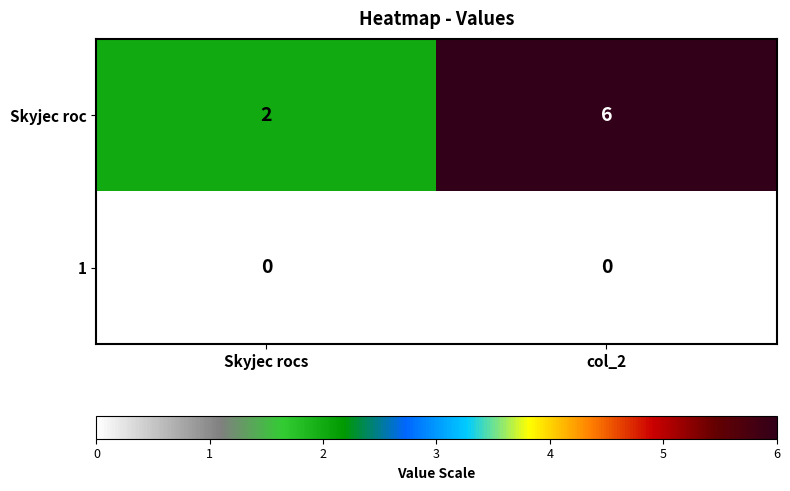

What is the maximum value shown in the chart?

6